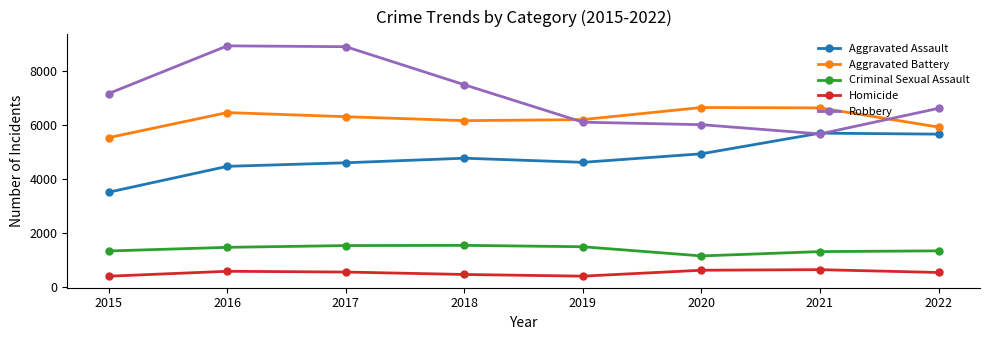

What is the difference between the highest and lowest values at 2017?

8336